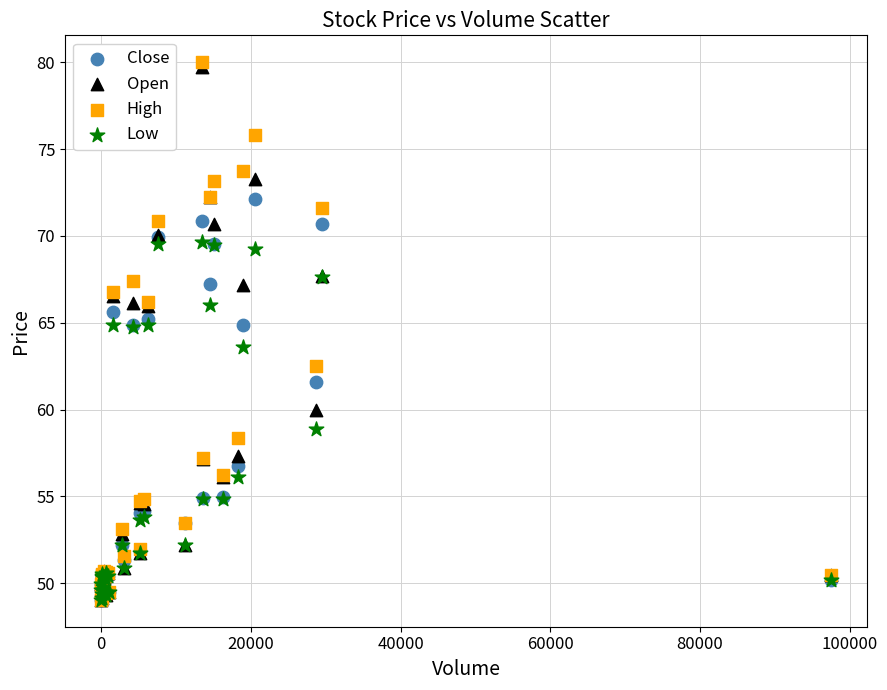

Across all series, what Y value is closest to 64?

63.6